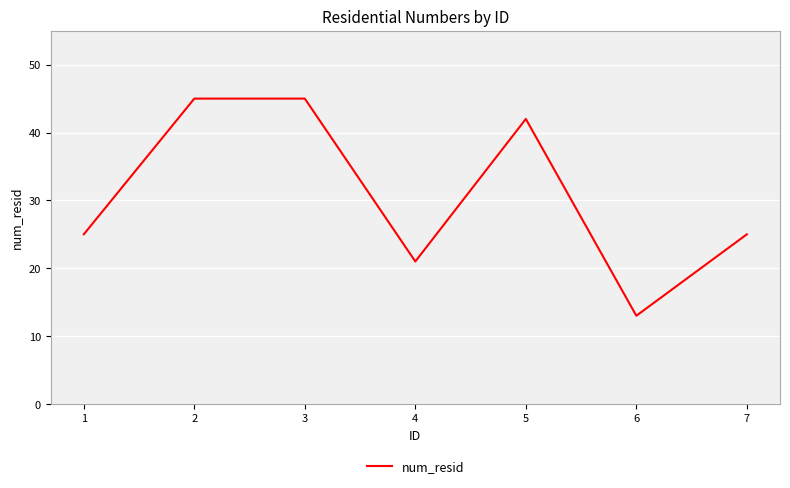

What is the average value?

31